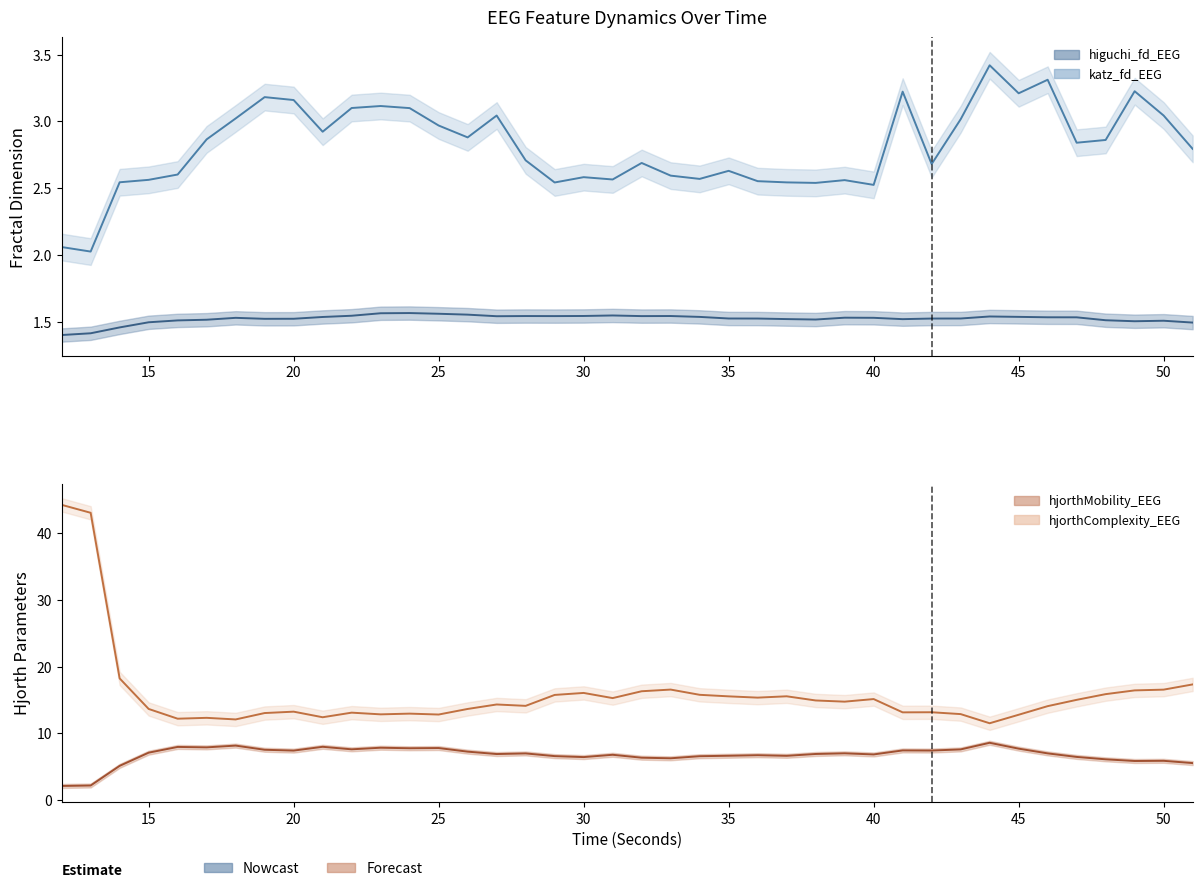

At how many categories does at least one series exceed 17?

4